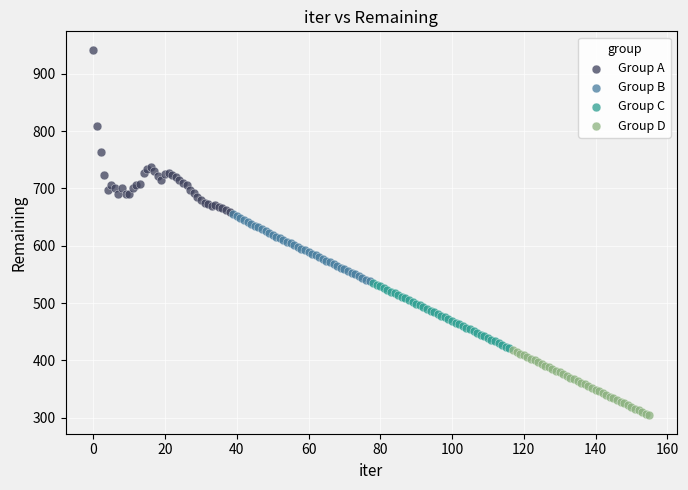

Which series contains the highest Y value?

Group A